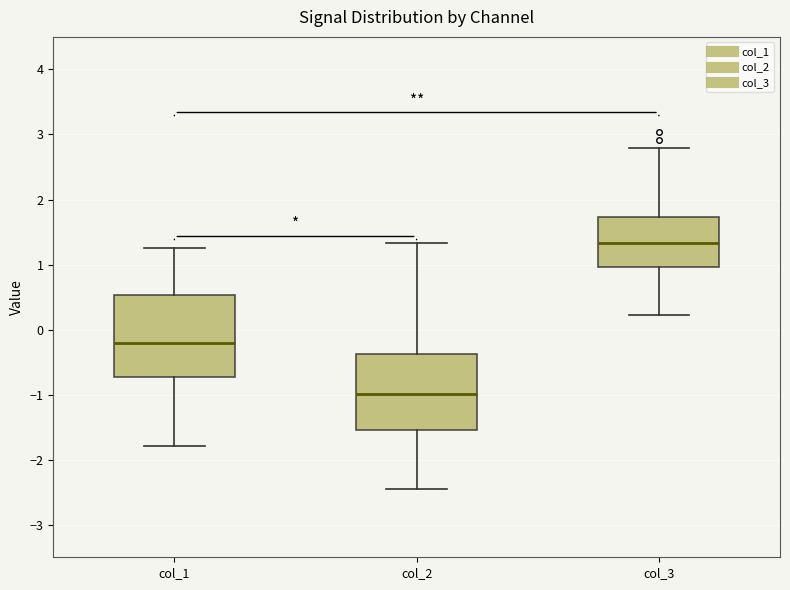

Which box's median line is the highest?

col_3